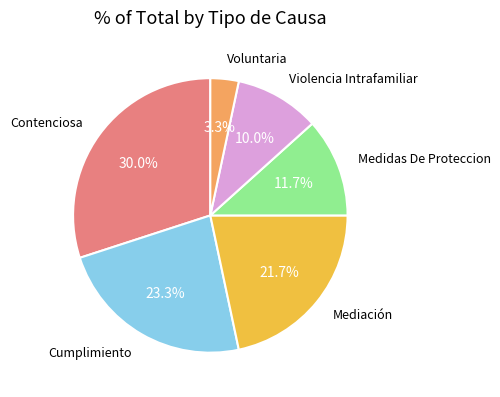

Does any single category account for the majority?

No